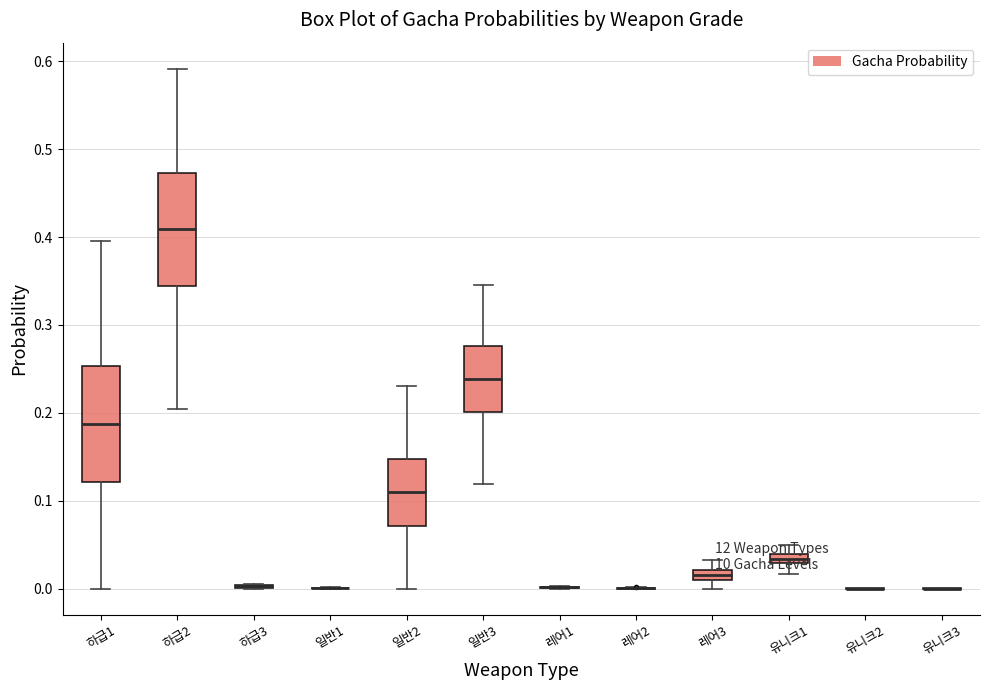

Where is the lower edge of the box for 하급2 on the y-axis? The values are not printed on the chart, so give them approximately, as read against the axis.

0.34